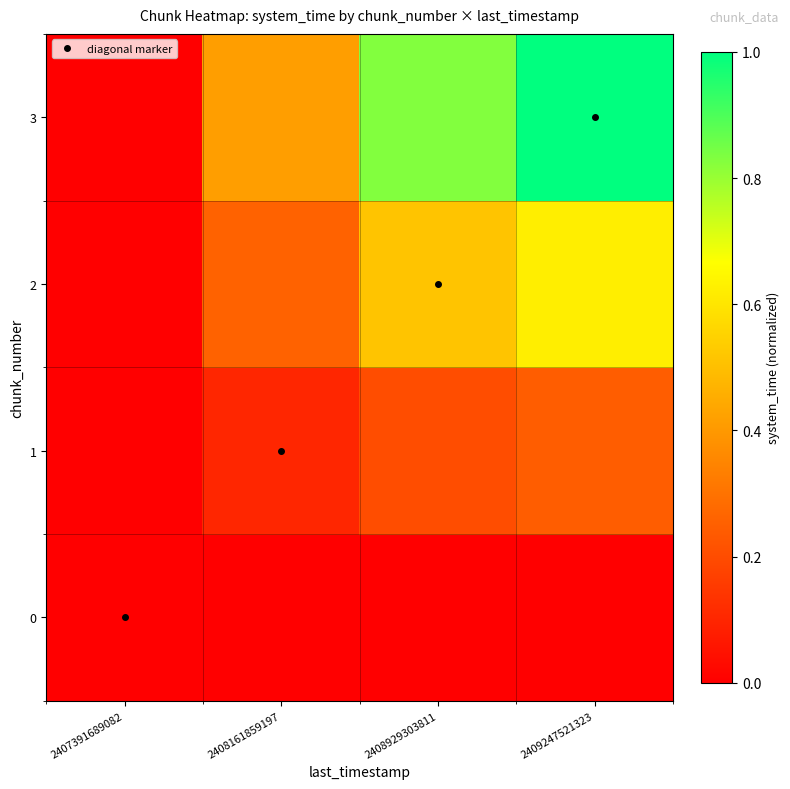

At how many categories does at least one series exceed 0?

3